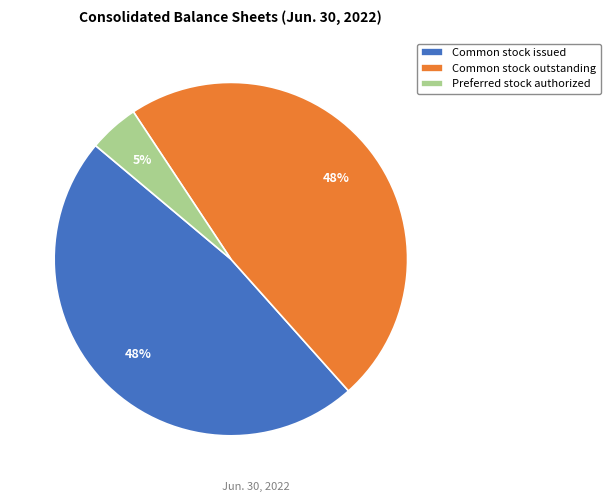

How many slices are in this pie chart?

3